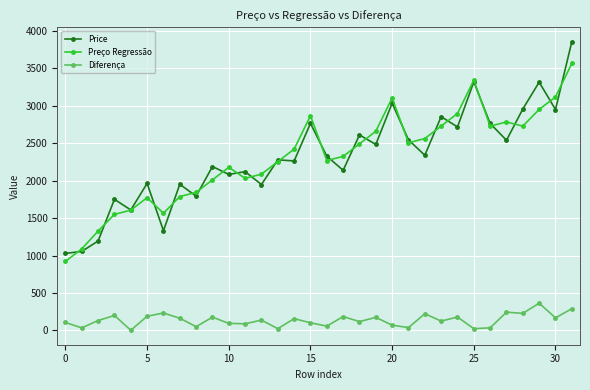

What is the minimum value for Price?

1028.8